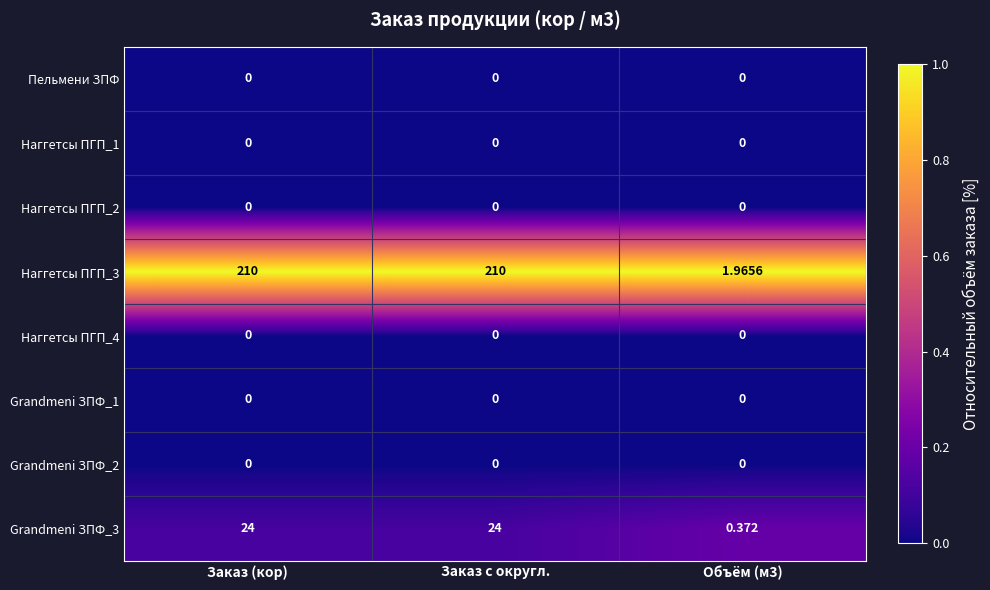

Is the value of Grandmeni ЗПФ_3 at Заказ (кор) greater than the value of Наггетсы ПГП_3 at Объём (м3)?

Yes